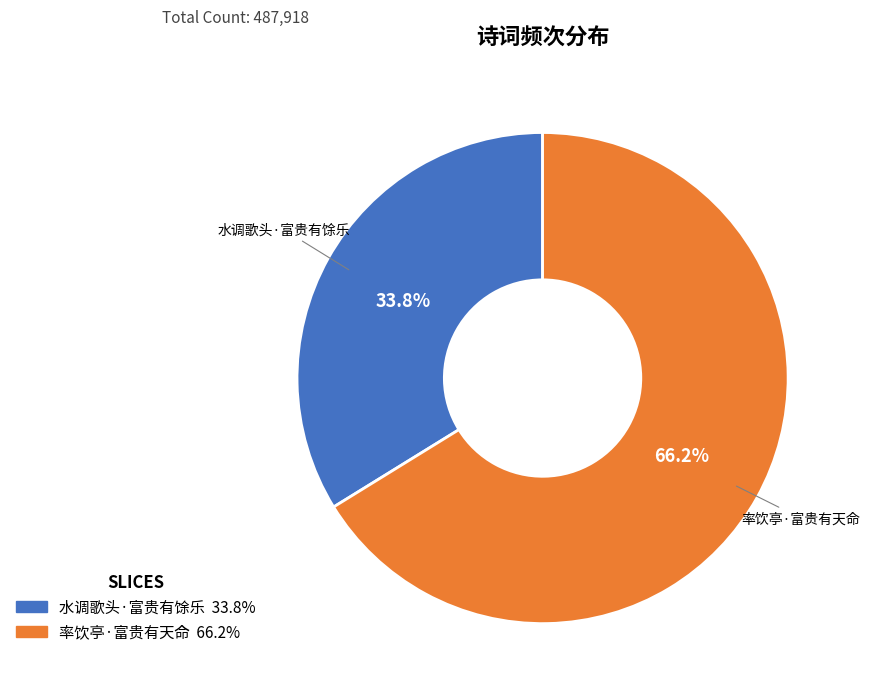

What percentage do 水调歌头·富贵有馀乐 and 率饮亭·富贵有天命 together represent?

100.0%